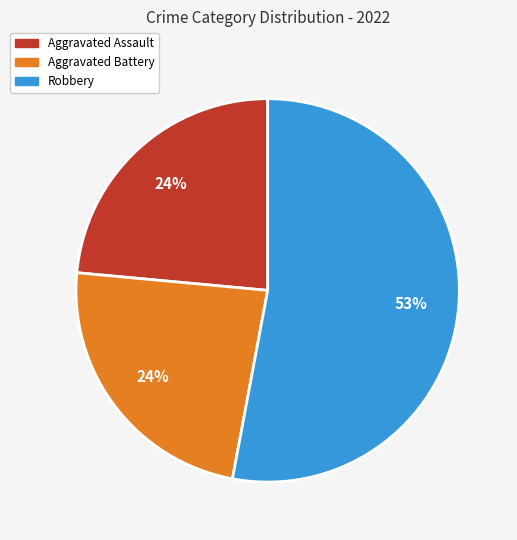

To the nearest percent, what is the average slice percentage?

33%